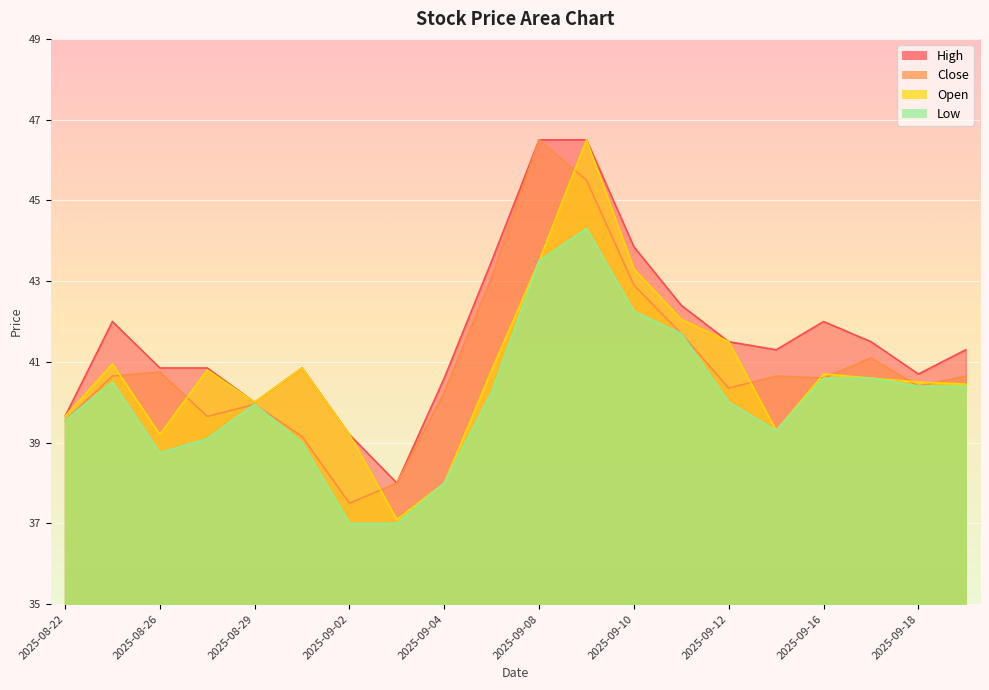

In Open, how many points are lower than both neighbors (excluding endpoints)?

4